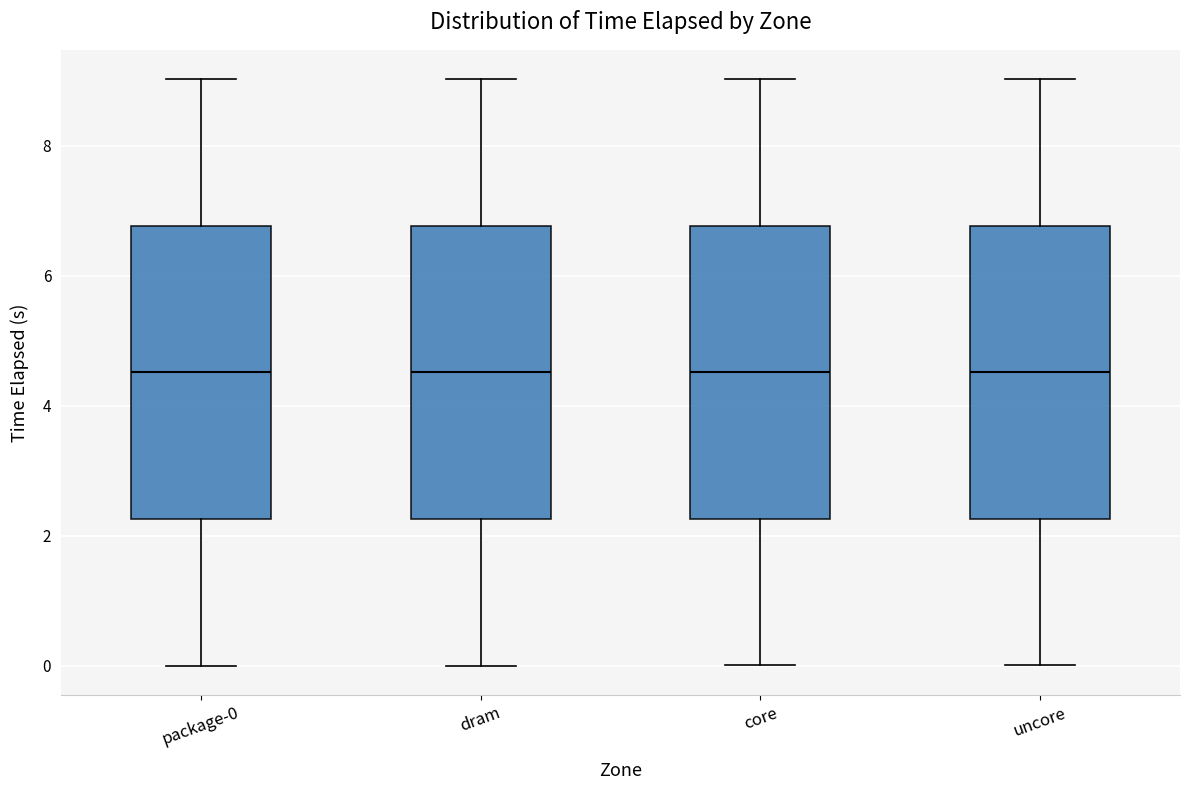

Where does the median line of the box for package-0 sit on the y-axis? The values are not printed on the chart, so give them approximately, as read against the axis.

4.6